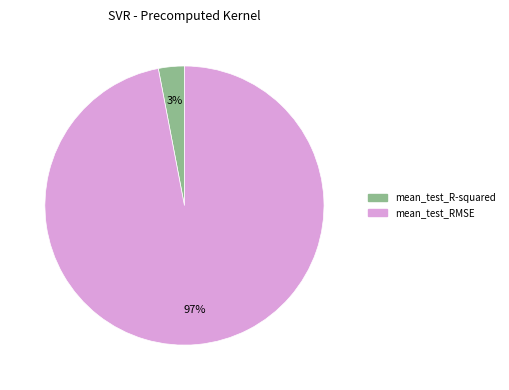

How many segments does this pie chart have?

2